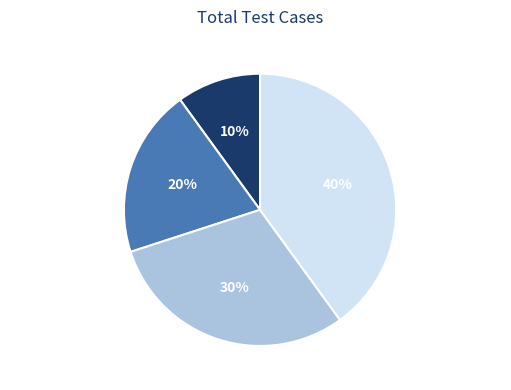

What percentage is the UserAccessTest slice, to the nearest percent?

10%